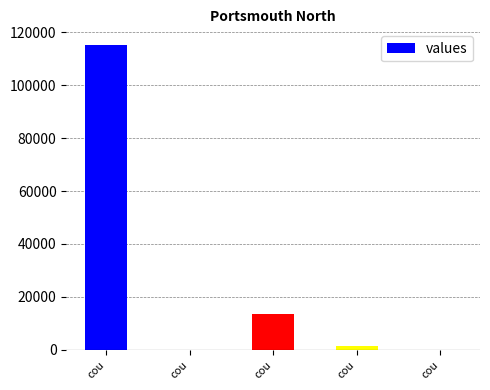

How many categories are shown in the chart?

5